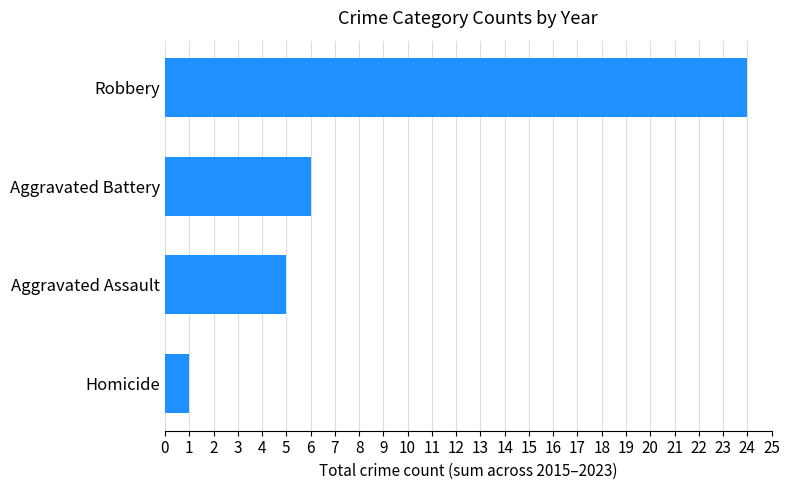

What is the change in value from Homicide to Aggravated Battery?

+5